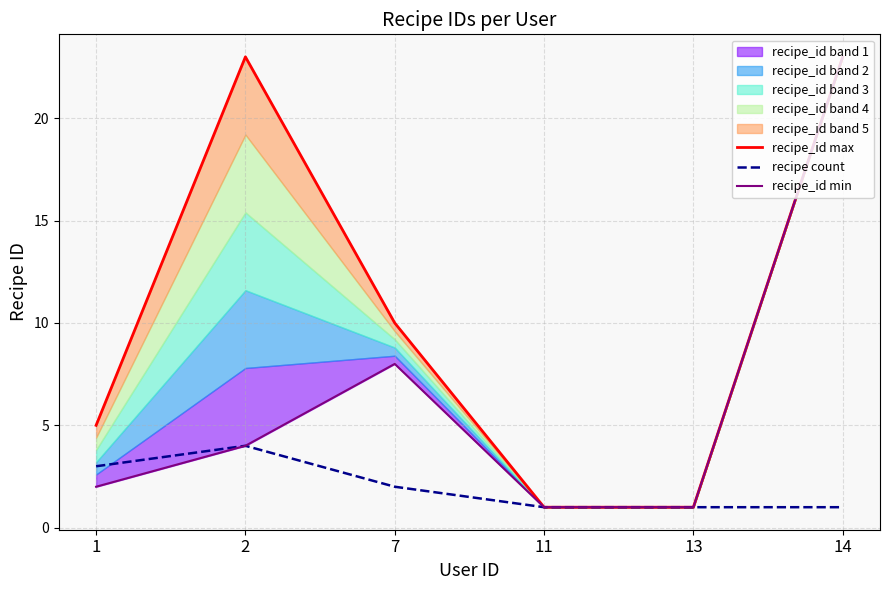

Which series has the widest spread of values?

recipe_id max